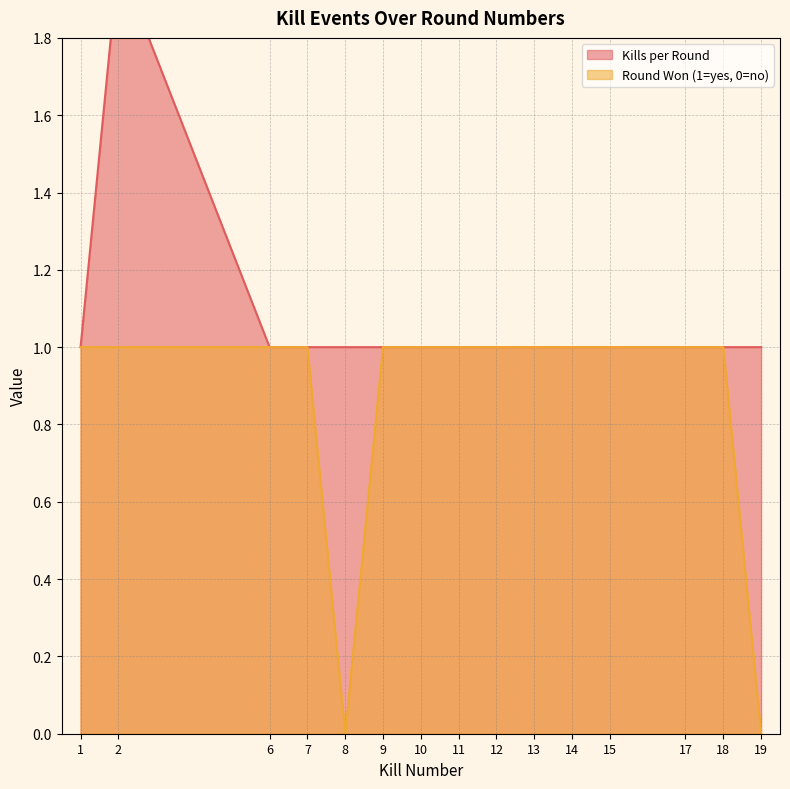

What is the average value of the Round Won (1=yes, 0=no) series?

1